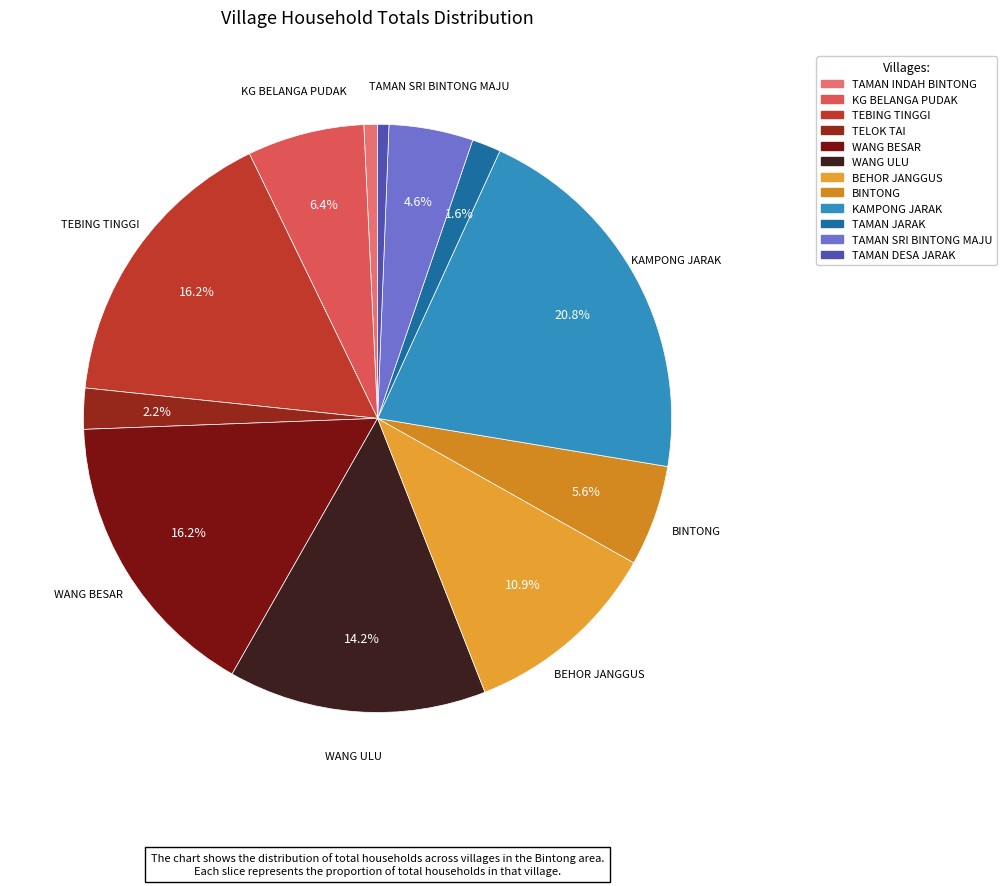

The KAMPONG JARAK slice represents 14% of the pie. True or false?

False